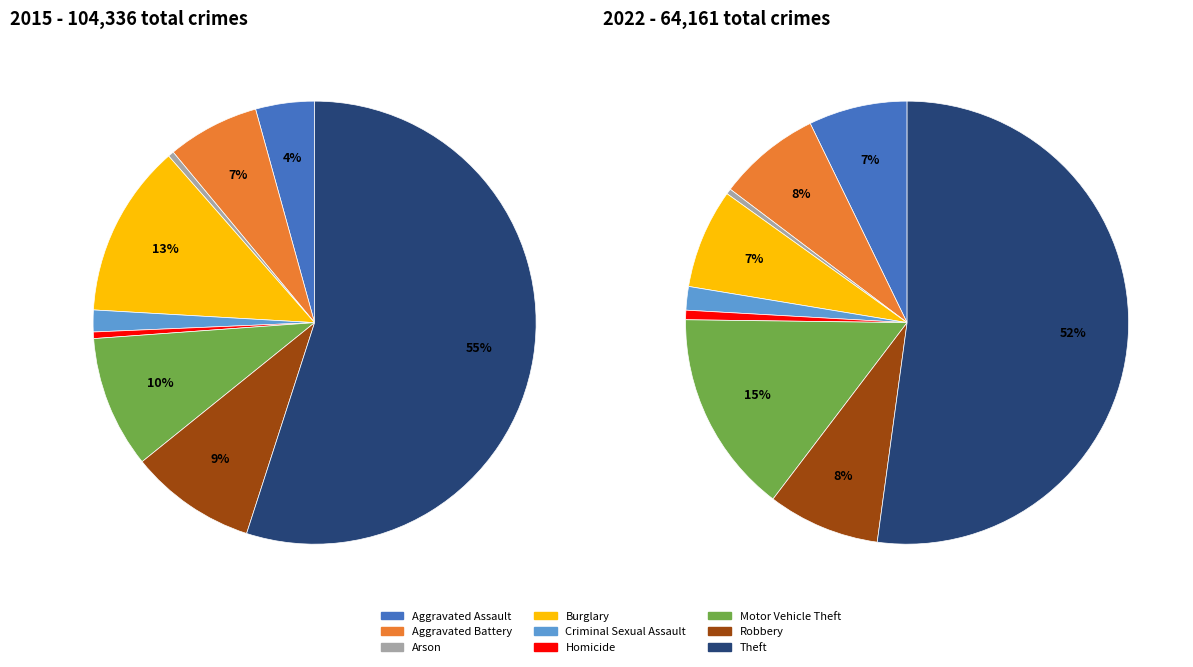

What percentage is the 3 slice, to the nearest percent?

13%